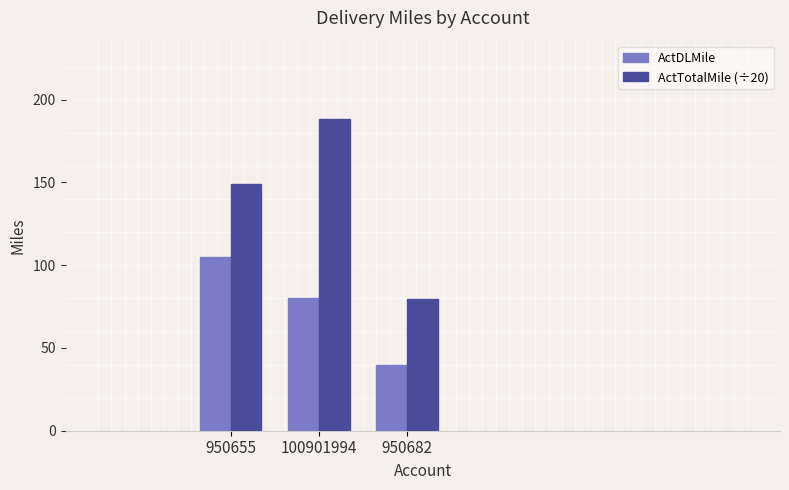

Count the number of categories in the chart.

3